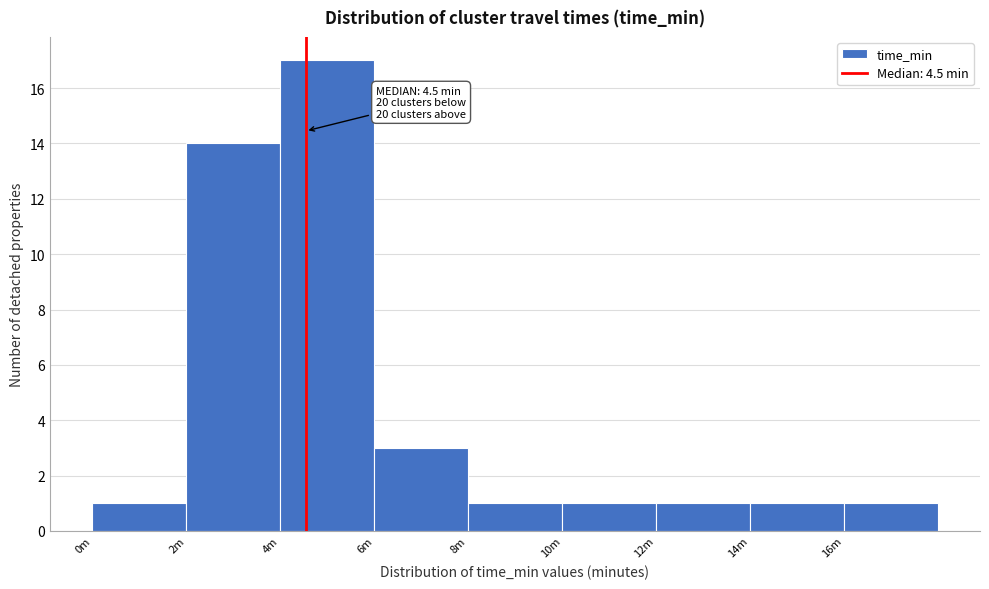

Reading left to right, extract all data points from this chart.

0m=1	2m=14	4m=17	6m=3	8m=1	10m=1	12m=1	14m=1	16m=1